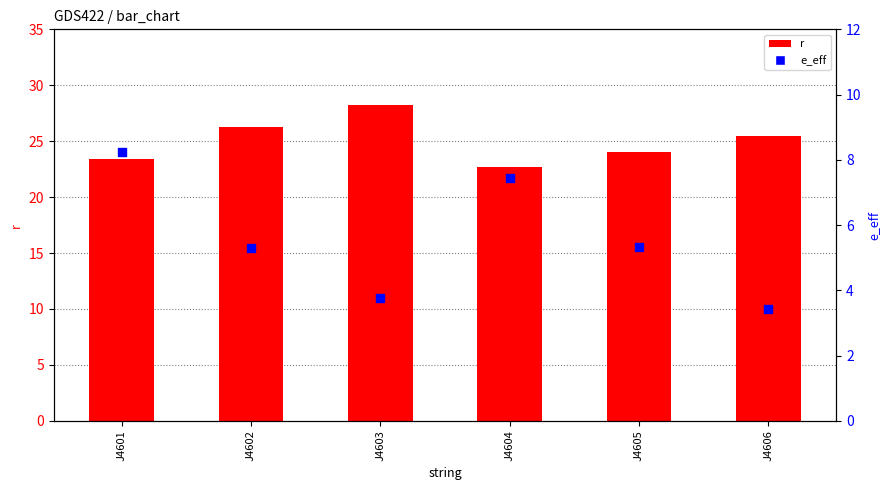

Which series reaches the minimum Y coordinate?

e_eff